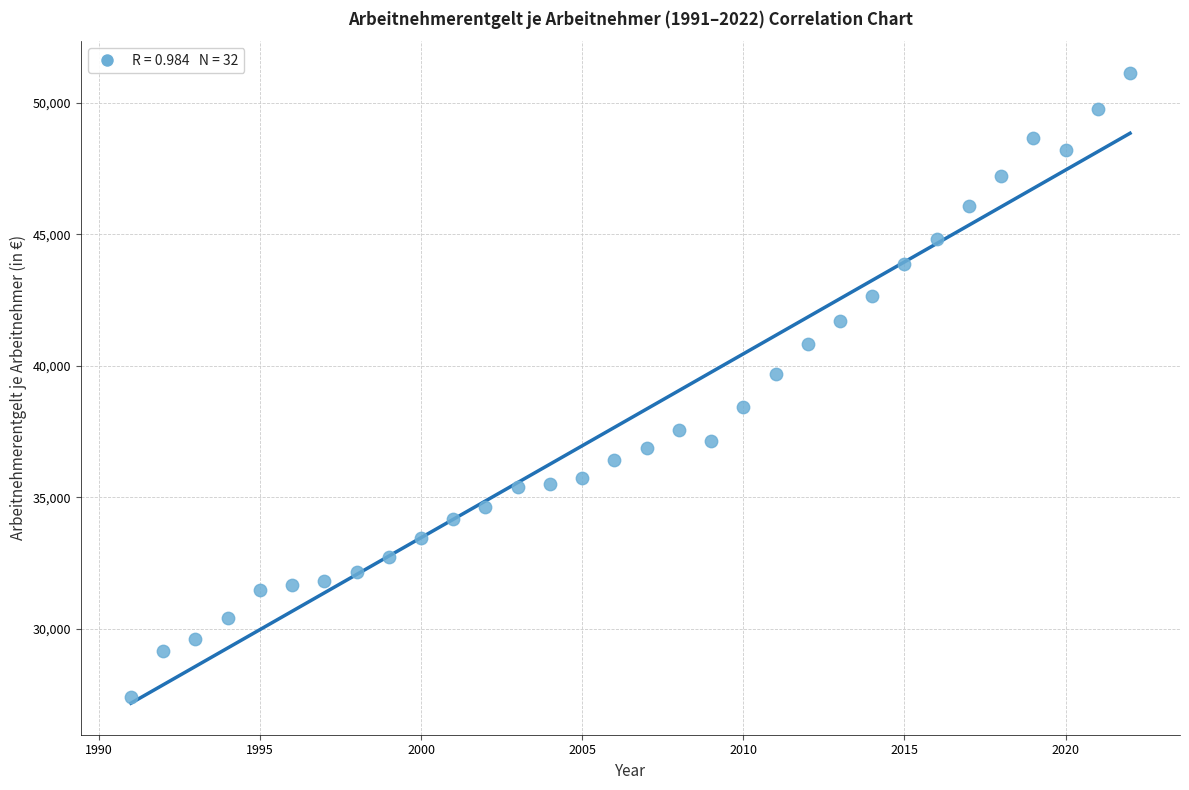

What Y value in the scatter plot is closest to 39268?

39677